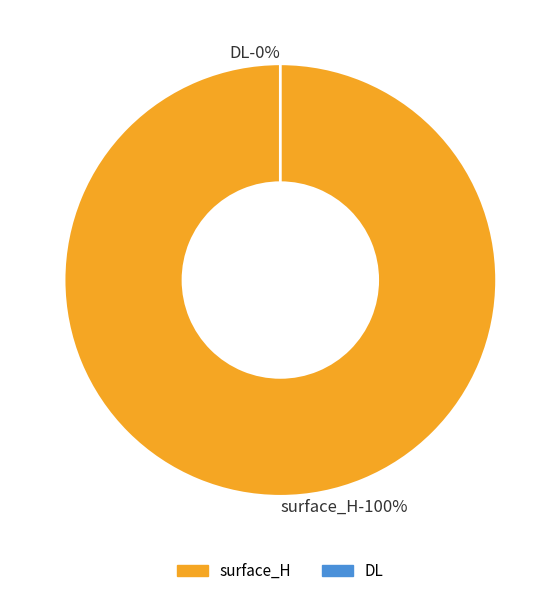

Does DL represent more than half of the total?

No